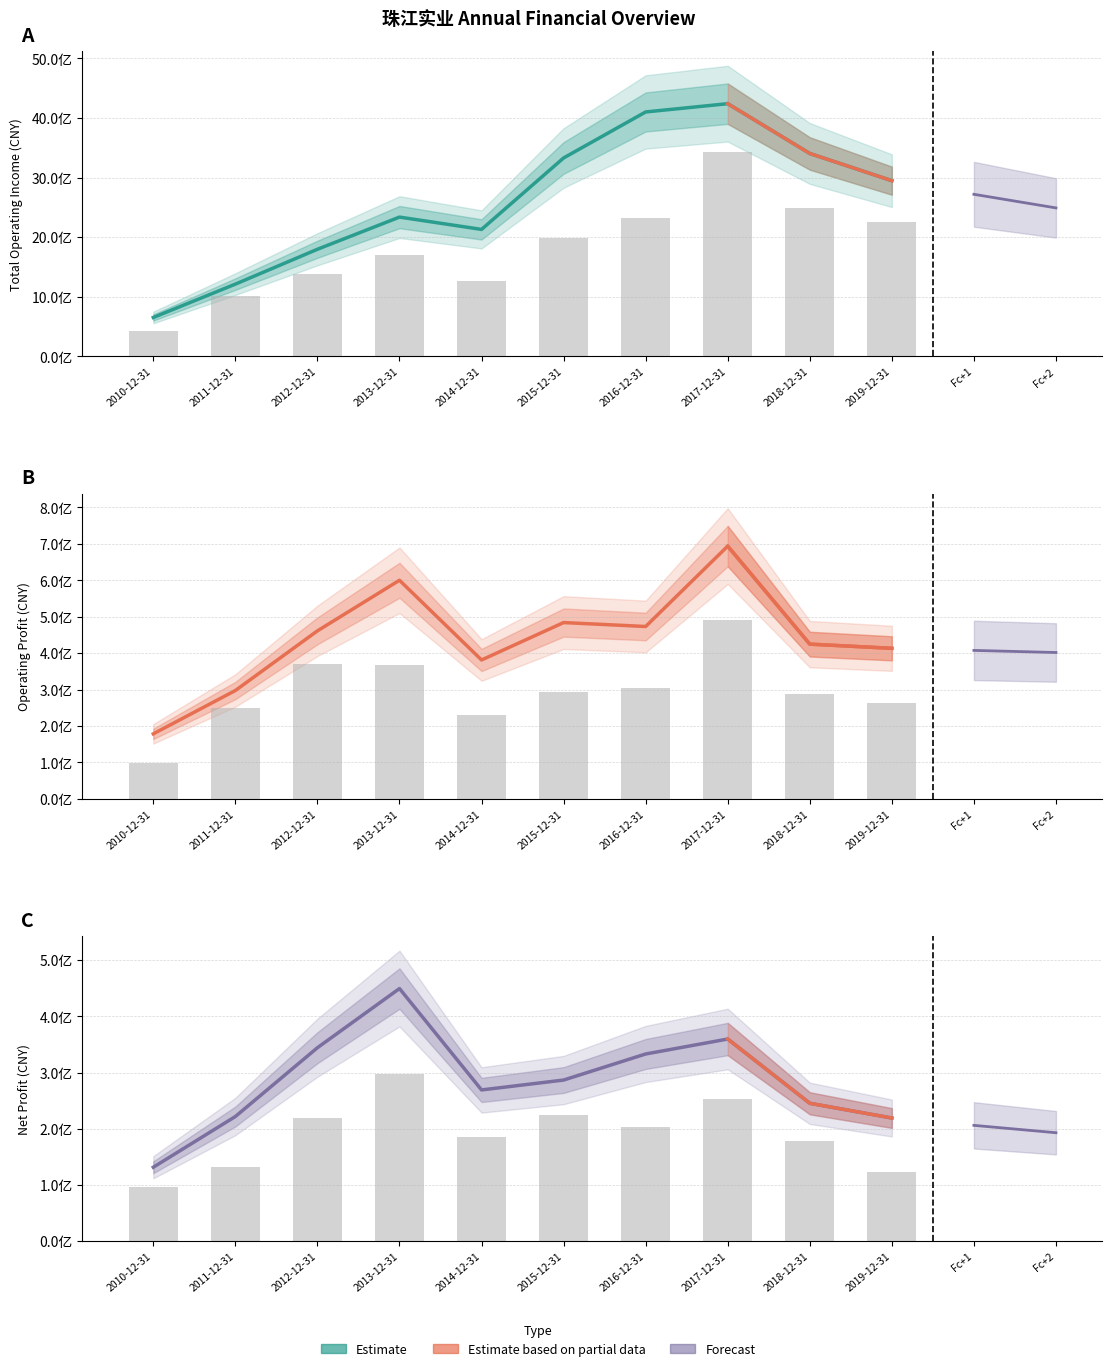

What is the label of the 2nd bar from the left?

2011-12-31